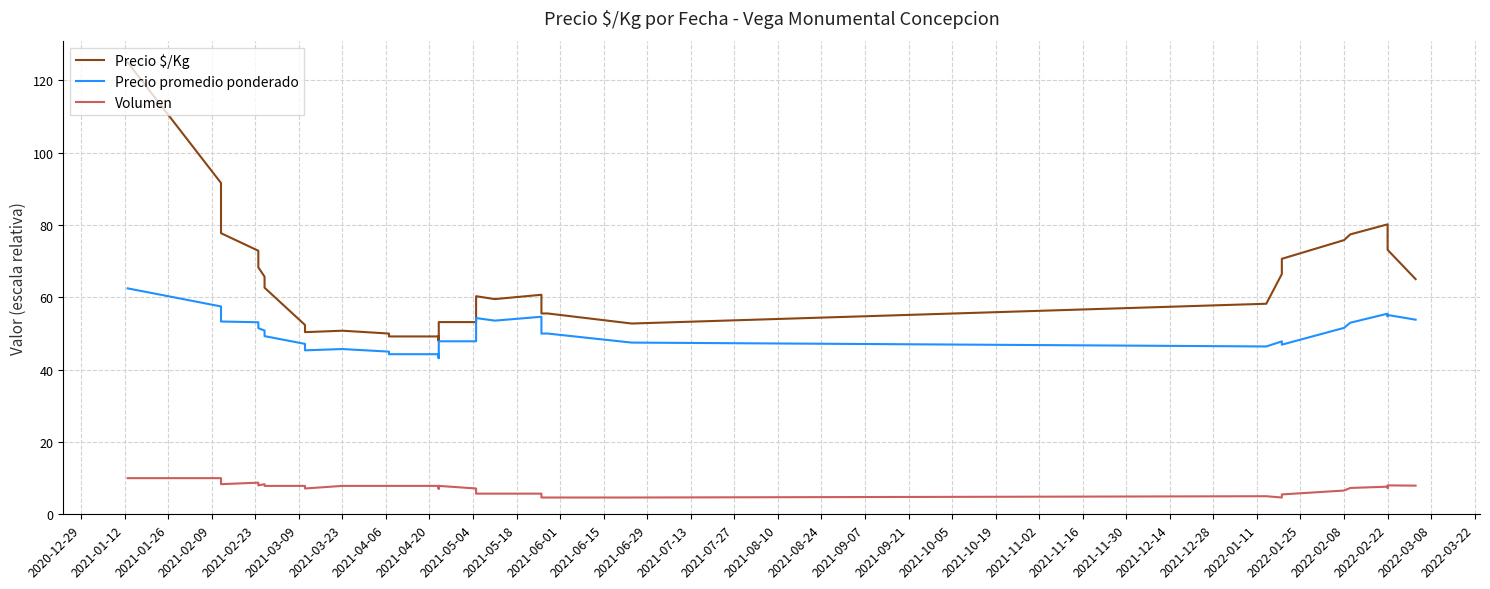

Count the number of data series in this chart.

3